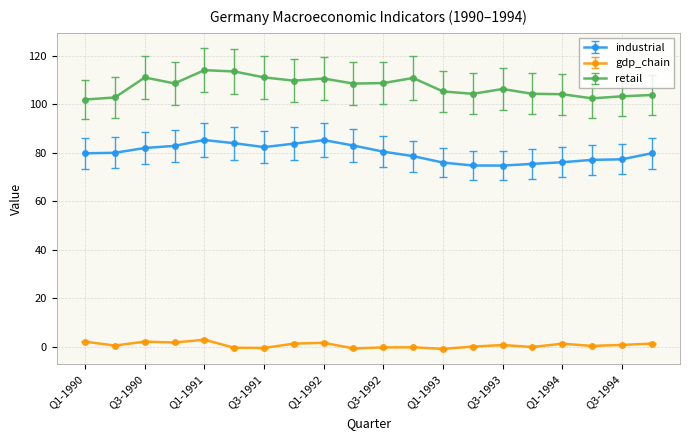

In retail, how many points are higher than both neighbors (excluding endpoints)?

5